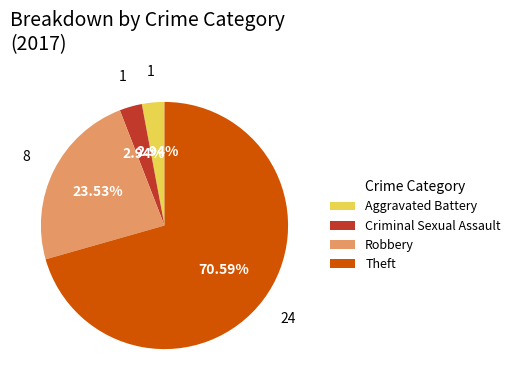

Between Robbery and Theft, which is larger?

Theft